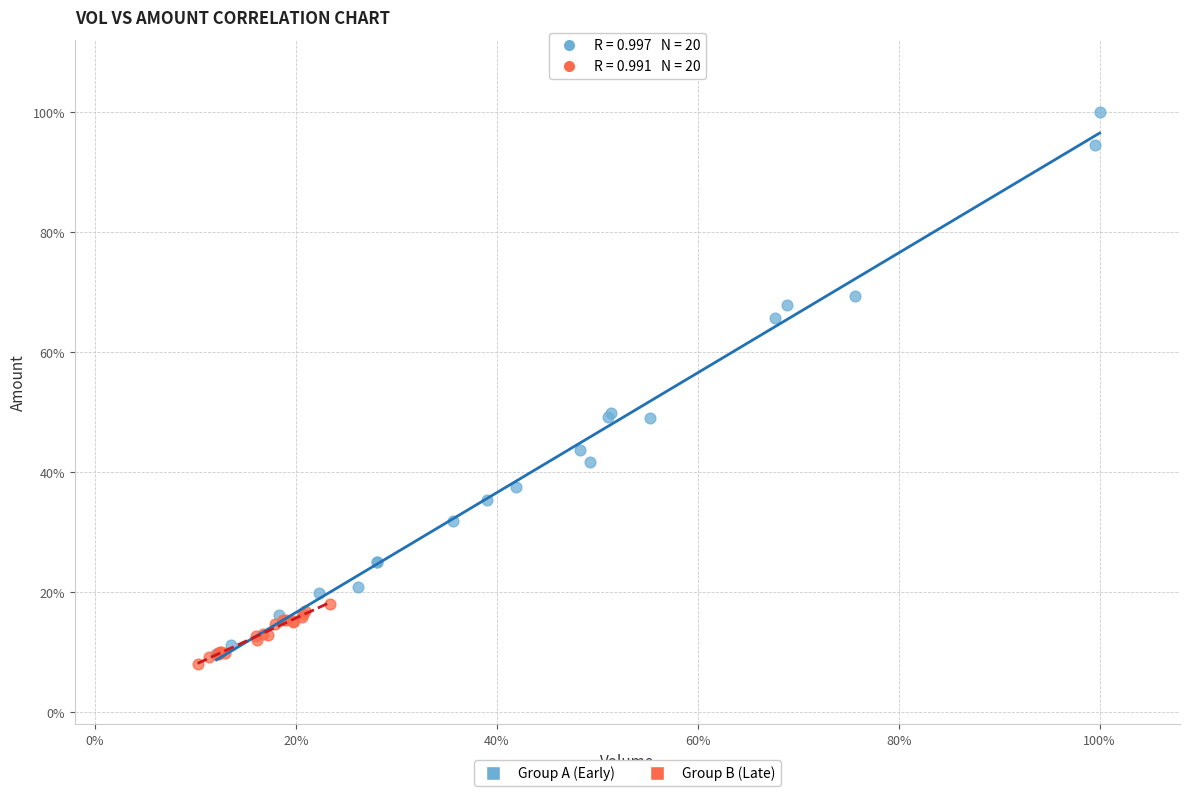

What are all the series names shown in the legend?

Group A (Early), Group B (Late)